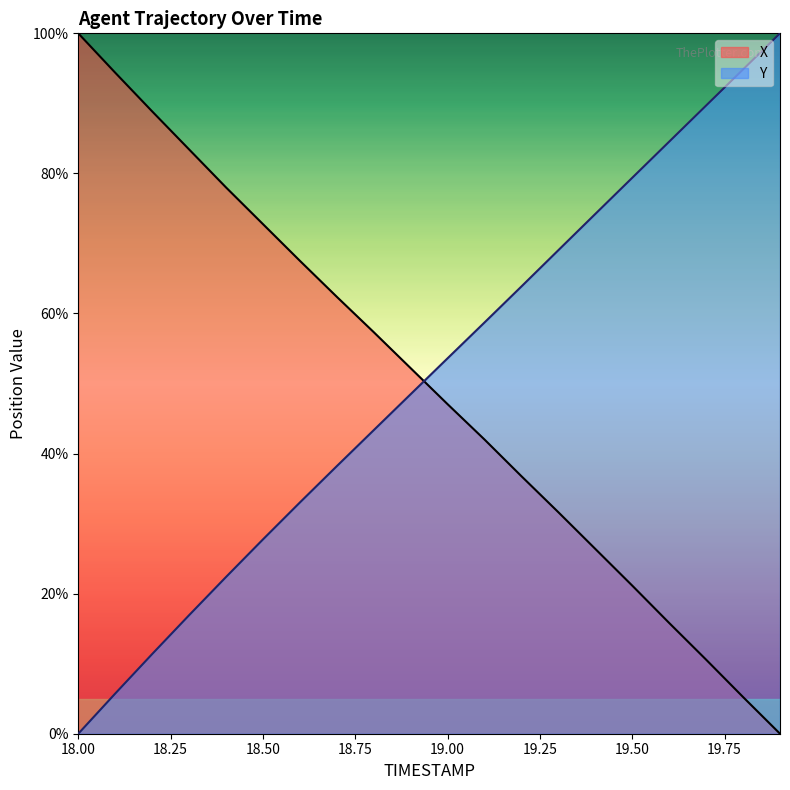

What are all the series names shown in the legend?

X, Y